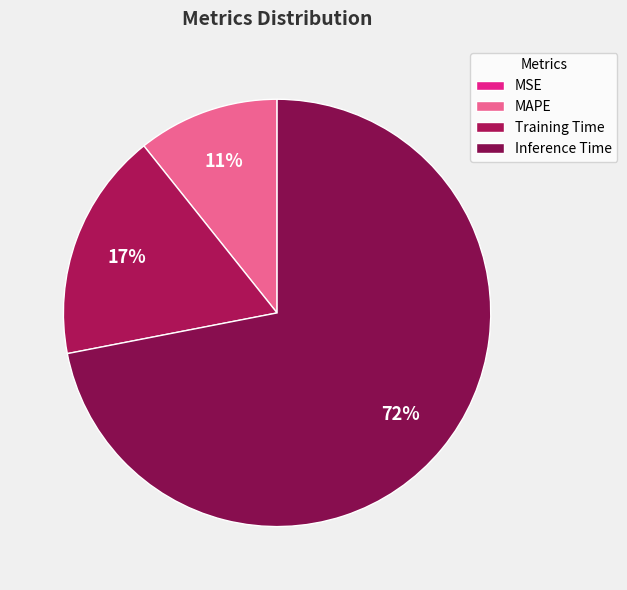

Do Training Time and MAPE together represent more than half of the pie?

No